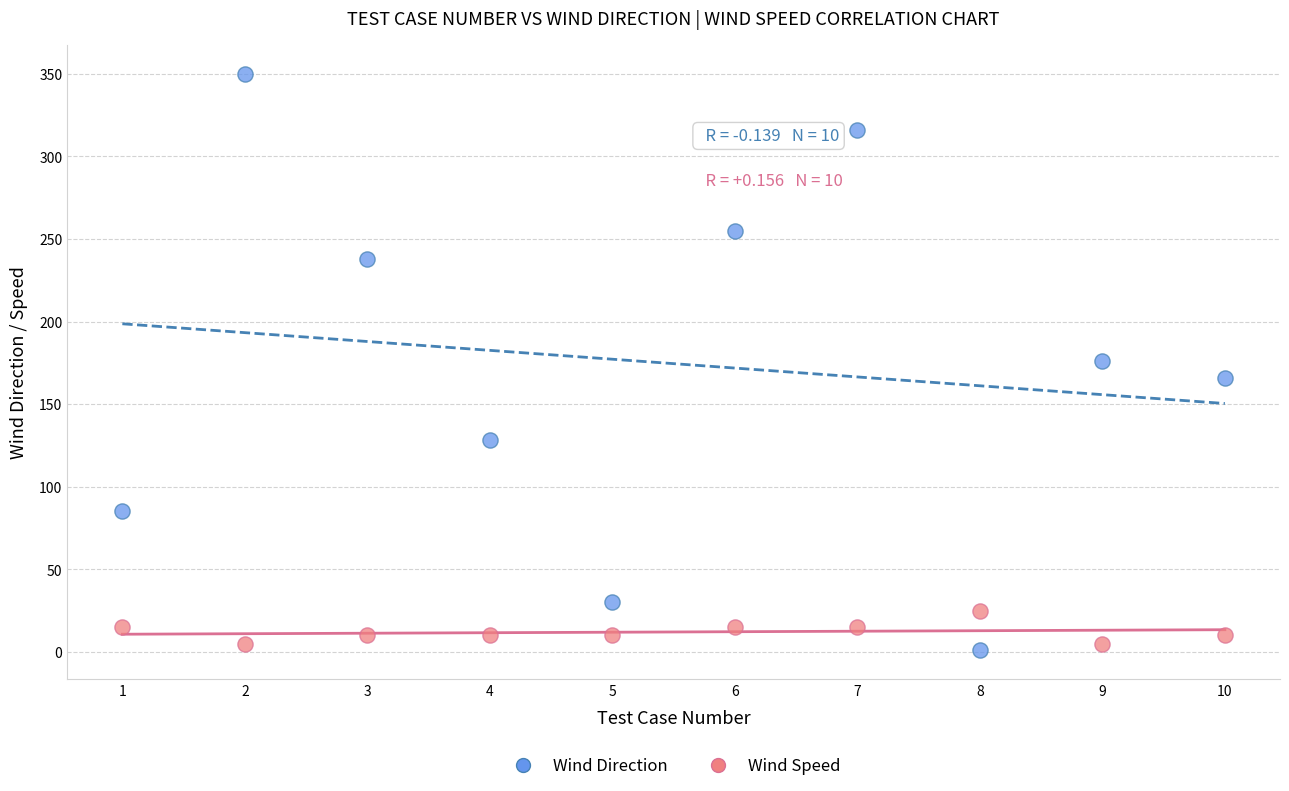

Which series has the widest spread of Y values?

Wind Direction